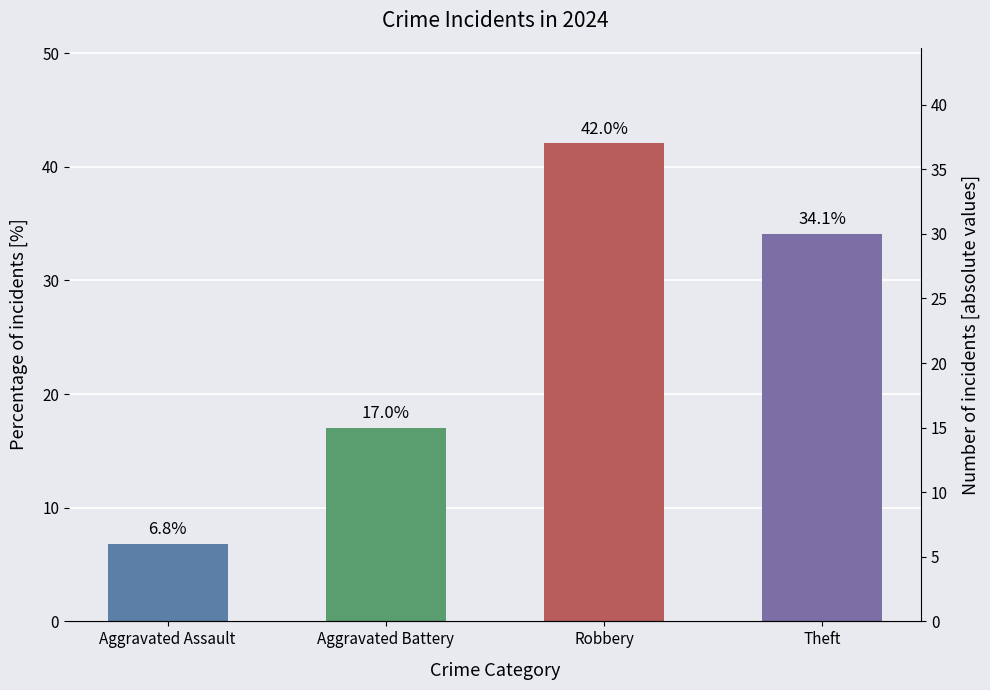

Reading left to right, list all the values displayed in this chart.

Aggravated Assault=6.8	Aggravated Battery=17.0	Robbery=42.0	Theft=34.1